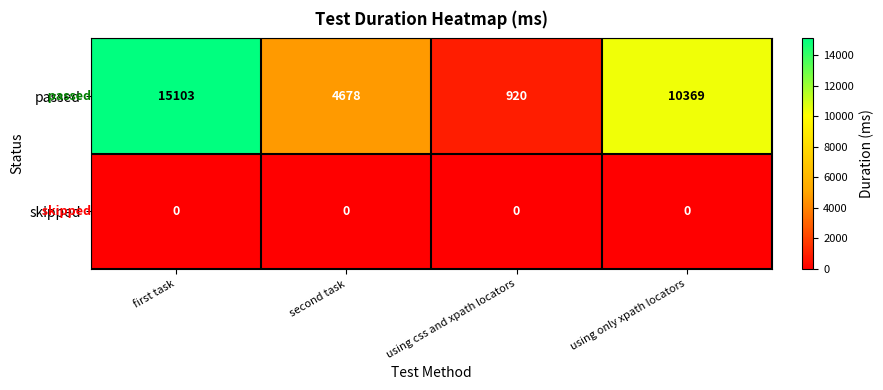

What is the lowest value of the passed series?

920